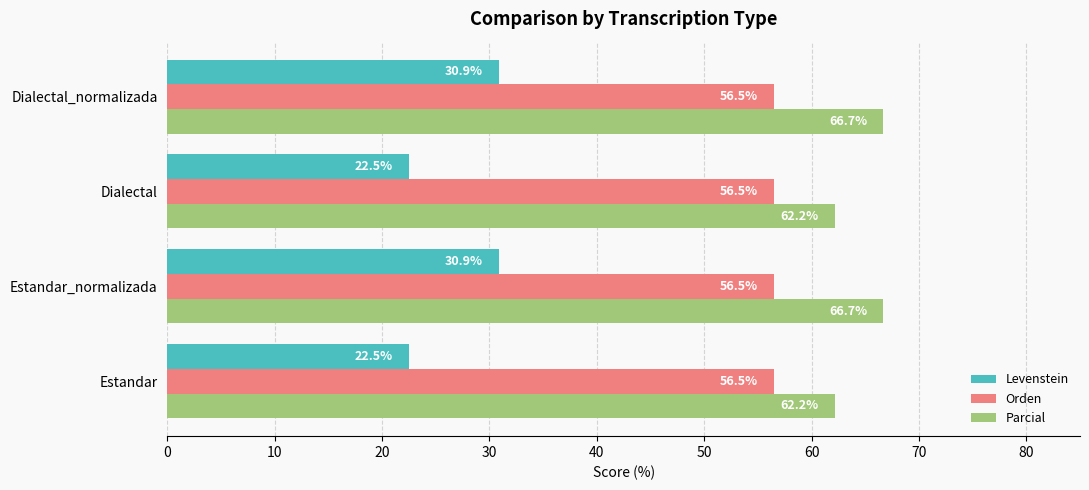

True or false: Levenstein has a value of 22.5 at Estandar.

True